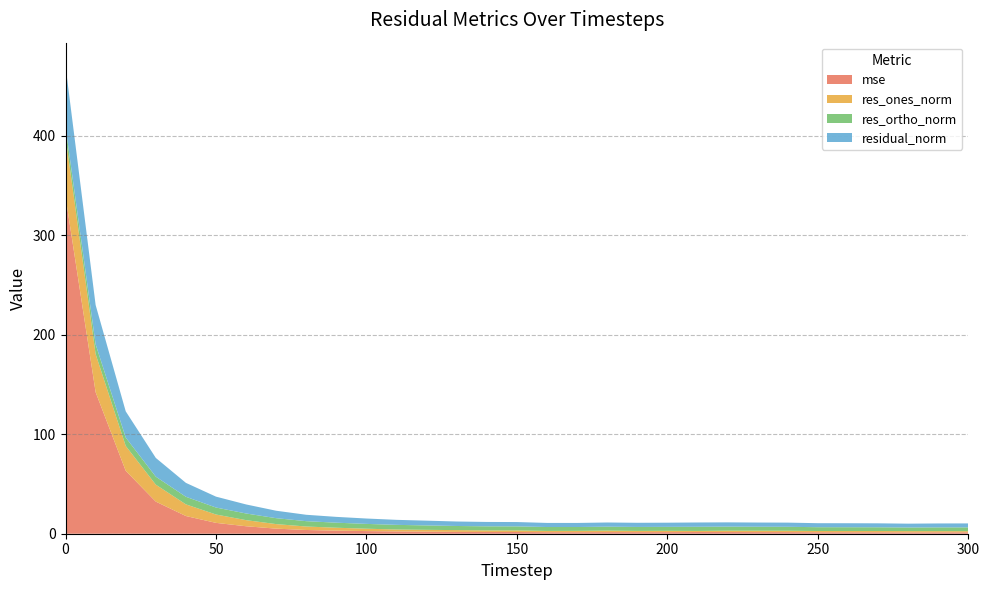

Reading right to left, transcribe all the data shown in this chart.

mse: 1.4	1.4	1.4	1.4	1.5	1.5	1.6	1.6	1.7	1.7	1.6	1.6	1.6	1.5	1.5	1.7	1.8	1.8	2.1	2.3	2.7	3.1	3.7	5.1	7.5	10.9	17.8	32.3	63.3	142.3	338.9
res_ones_norm: 1.1	1.2	1.3	1.3	1.2	1.3	1.4	1.4	1.4	1.1	1.3	1.2	1.5	1.4	1.3	1.6	1.6	1.8	1.8	1.9	2.4	2.9	3.5	4.6	6.1	8.4	11.7	17.0	25.0	38.3	60.2
res_ortho_norm: 3.8	3.8	3.6	3.8	3.8	3.8	4.0	4.0	4.1	4.2	4.0	4.0	3.9	3.9	3.9	4.1	4.1	4.1	4.4	4.7	4.8	5.1	5.4	5.9	6.7	7.0	7.6	8.0	8.4	9.8	10.1
residual_norm: 4.0	4.0	3.9	4.0	4.0	4.0	4.2	4.2	4.3	4.3	4.2	4.2	4.2	4.1	4.1	4.4	4.4	4.5	4.8	5.0	5.4	5.8	6.4	7.5	9.1	11.0	14.0	18.8	26.4	39.6	61.1